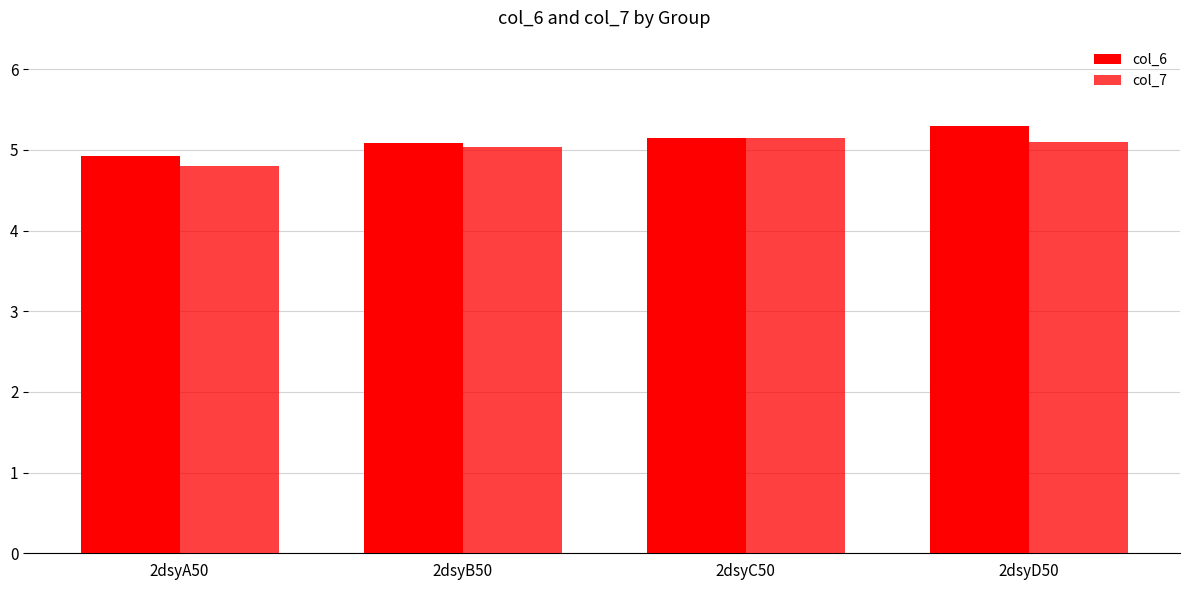

What is the total value across all series at 2dsyC50?

10.3